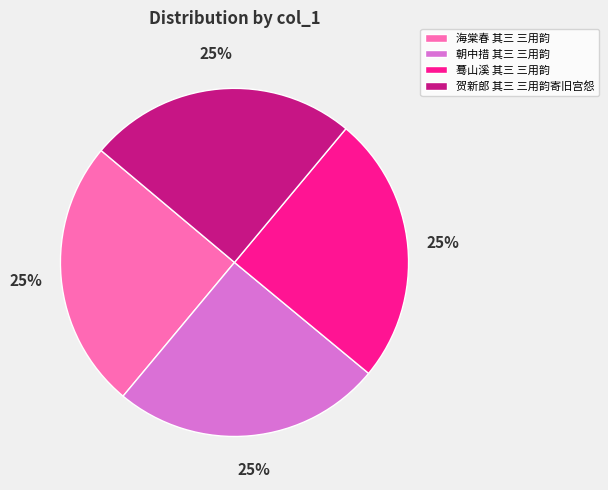

What percentage is the 海棠春 其三 三用韵 slice, to the nearest percent?

25%